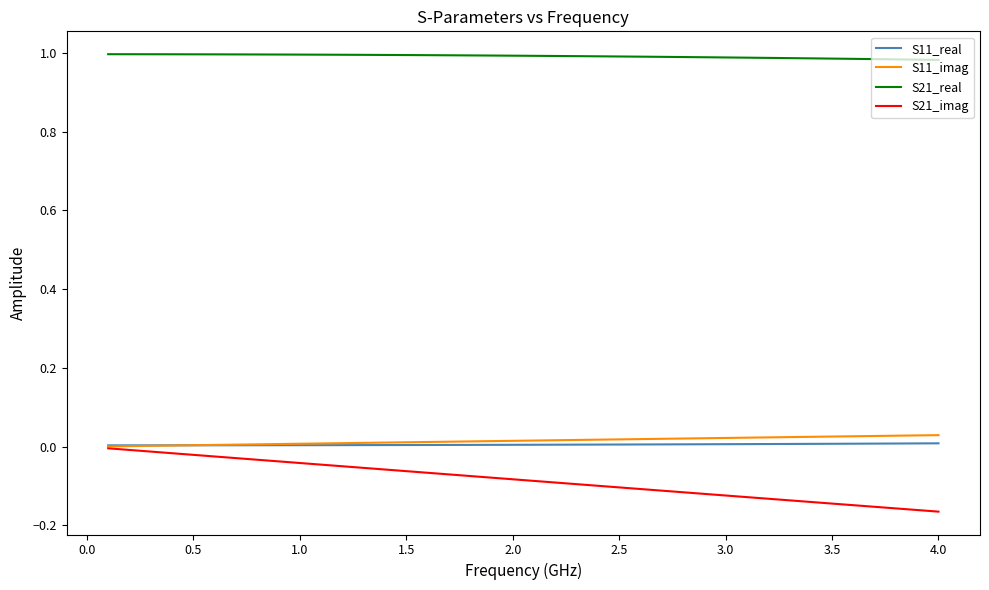

How many S11_real values are between 0 and 1?

40